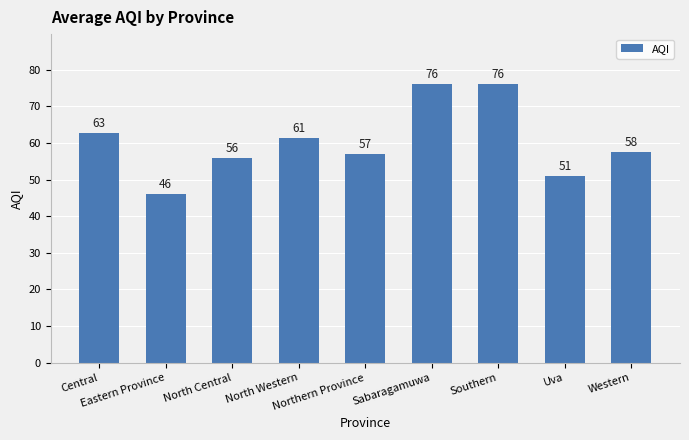

What is the change in value from North Western to Western?

-3.8